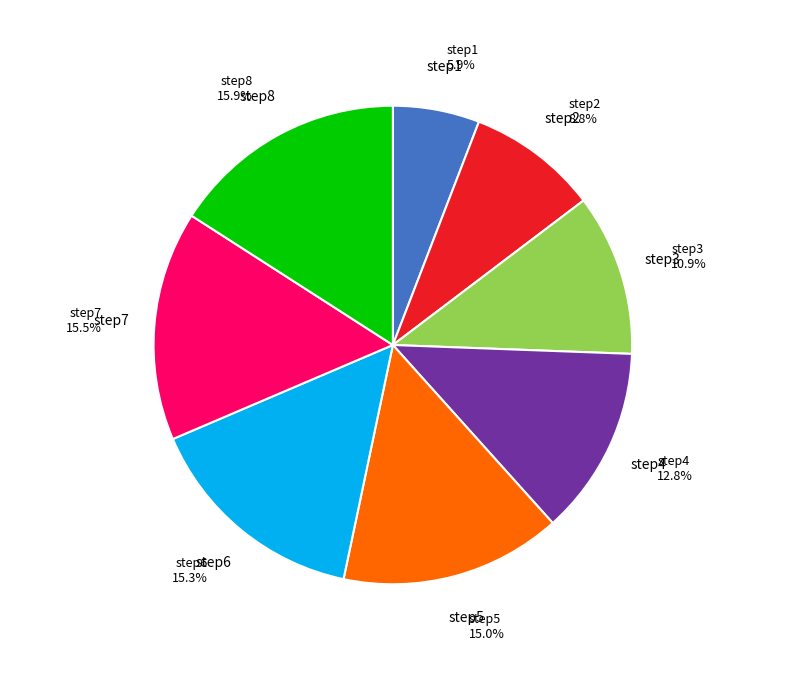

Is there a majority slice in this chart?

No